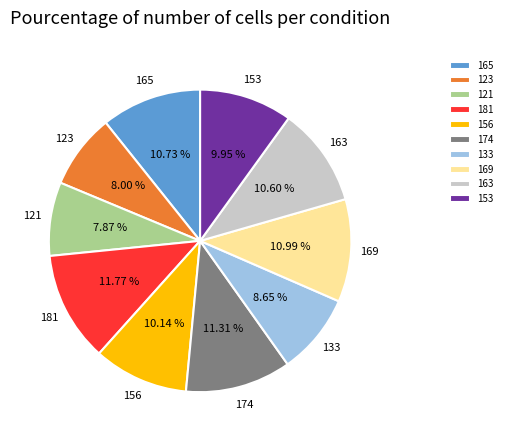

Does 181 represent more than half of the total?

No